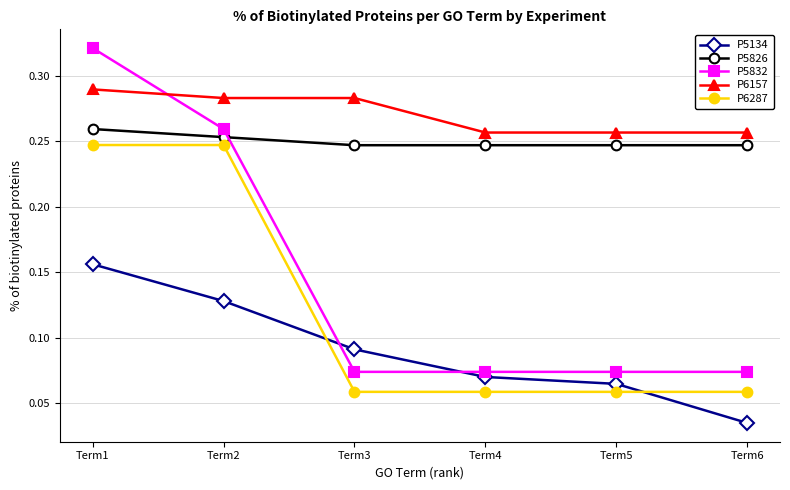

How many P5832 values are between 0 and 1?

6